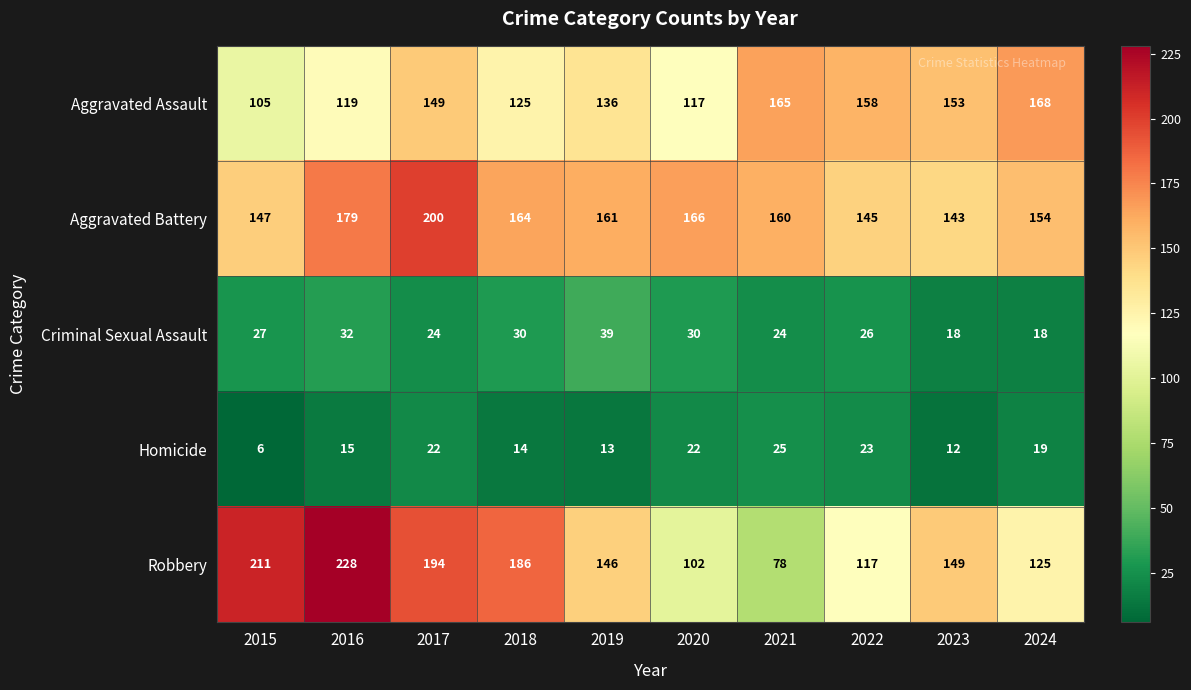

Which series changed the most between 2016 and 2022?

Robbery